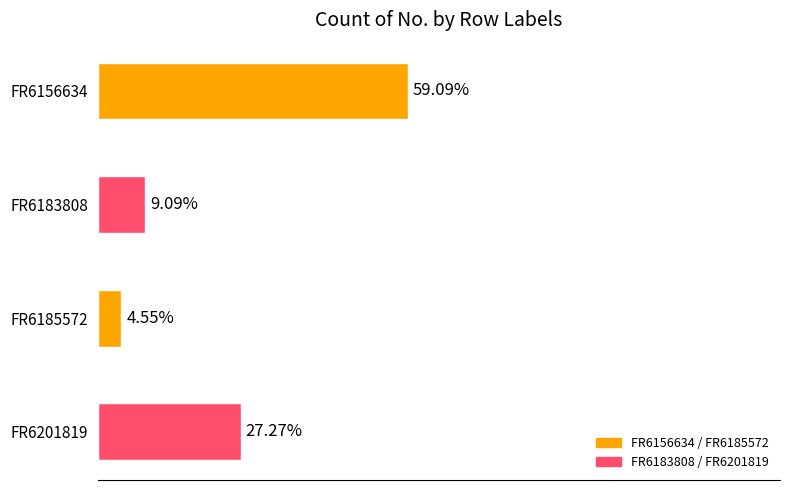

Does the chart contain stacked bars?

No